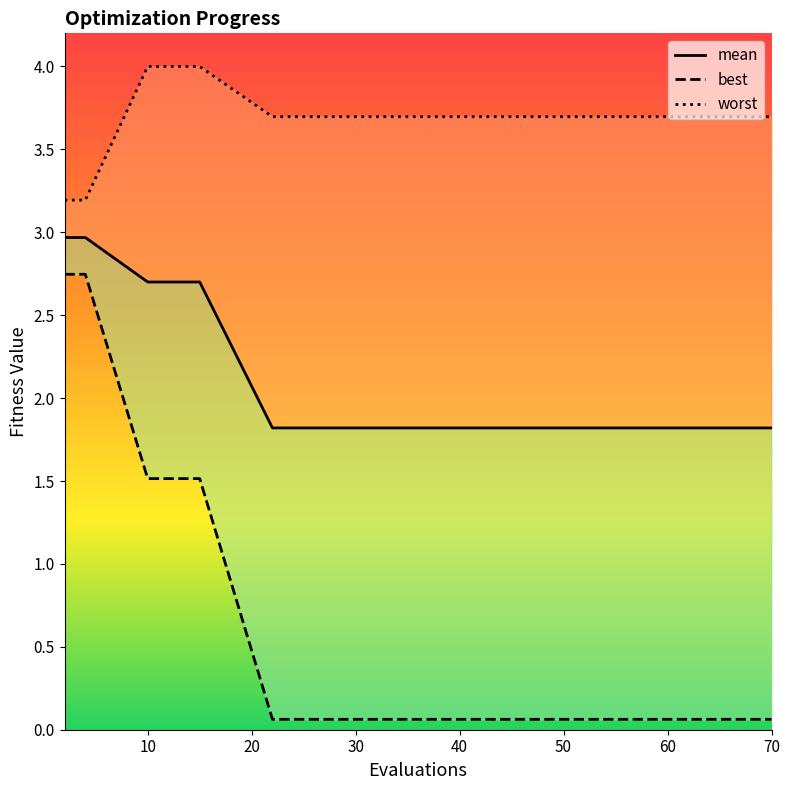

Is the value of best at 70 greater than the value of mean at 0?

No